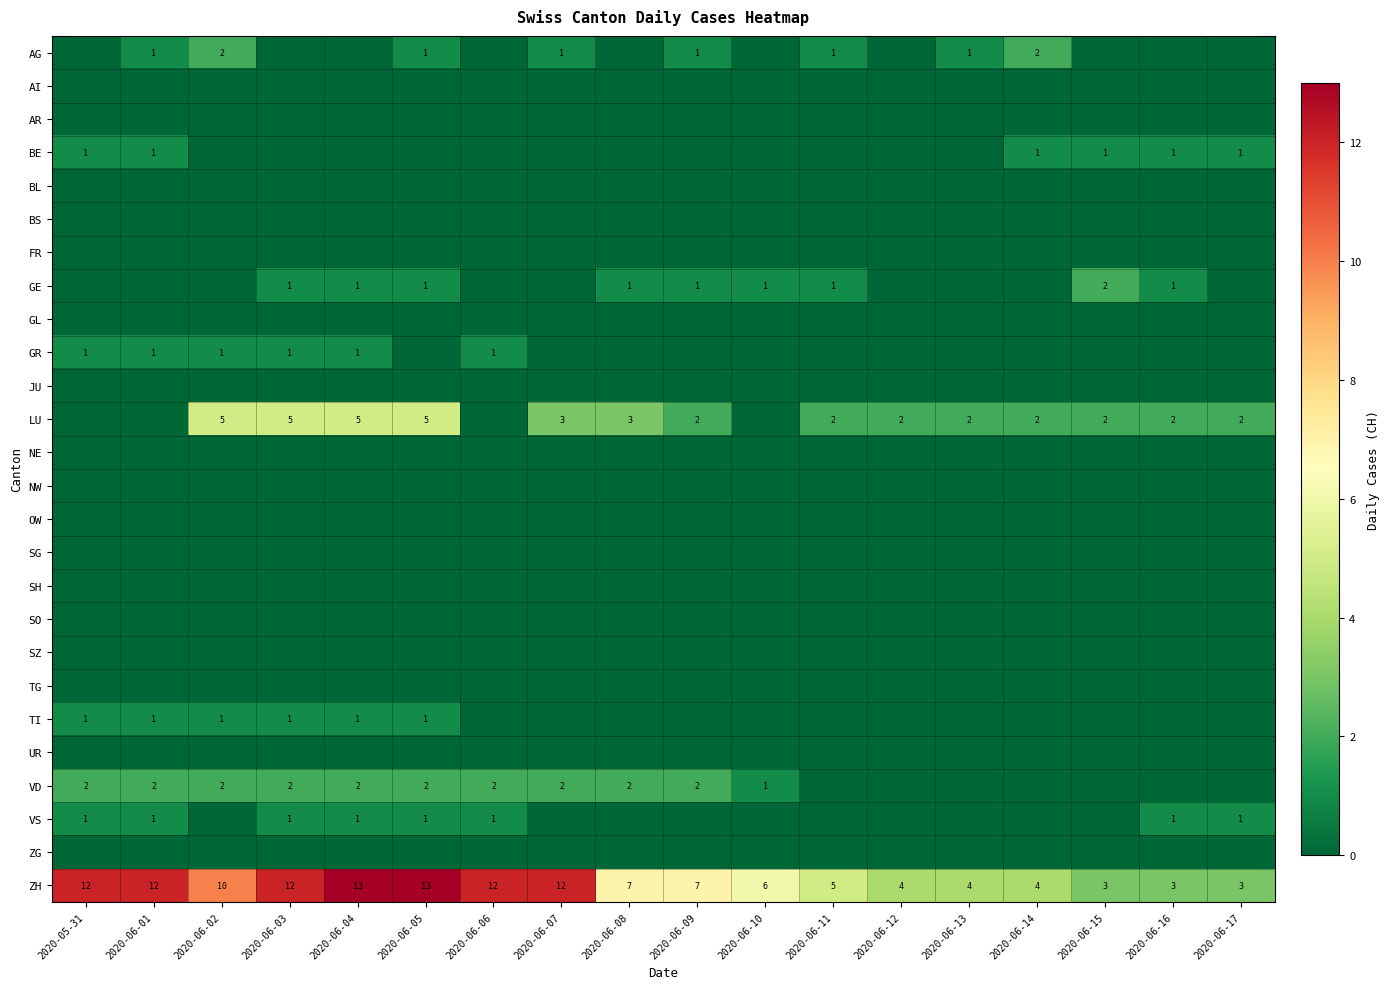

Between 2020-06-03 and 2020-06-06, which series saw the biggest shift?

LU